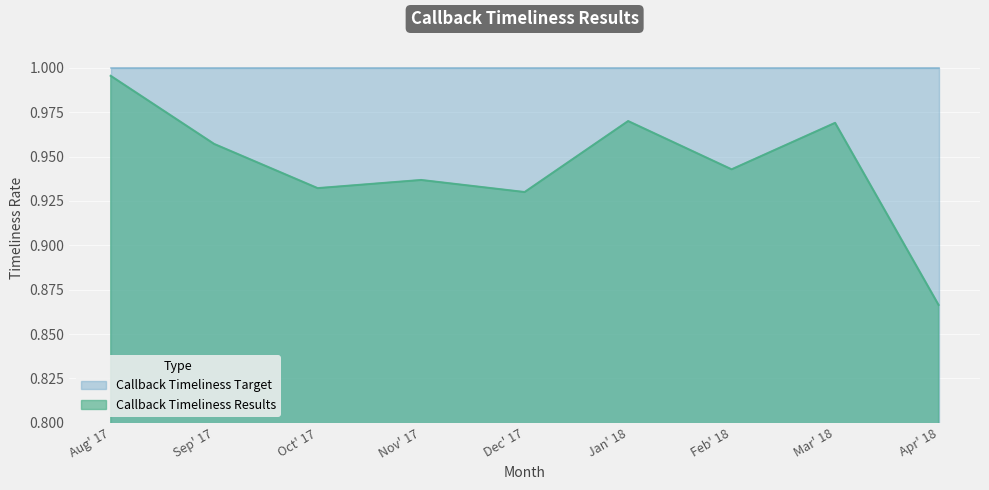

Reading right to left, extract all data points from this chart.

0.9	1.0	0.9	1.0	0.9	0.9	0.9	1.0	1.0